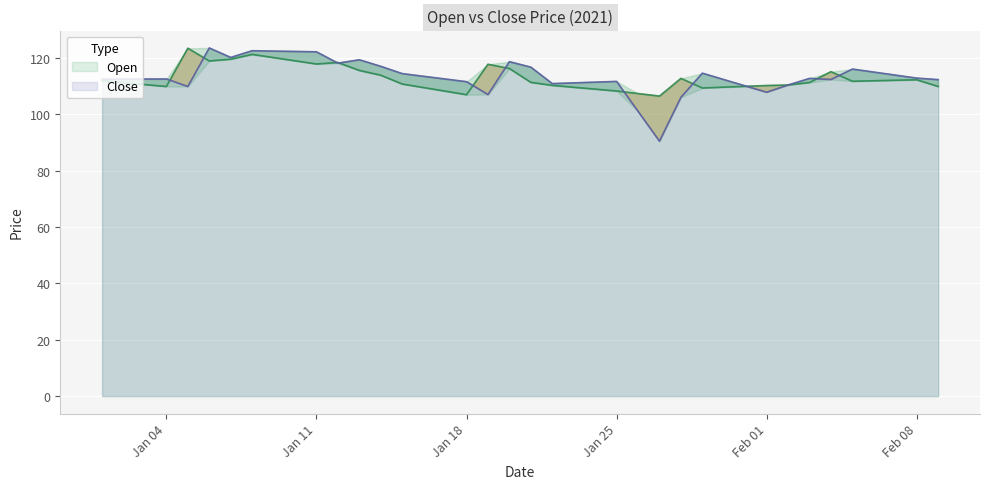

What is the difference between the maximum and minimum values in the Open series?

17.0